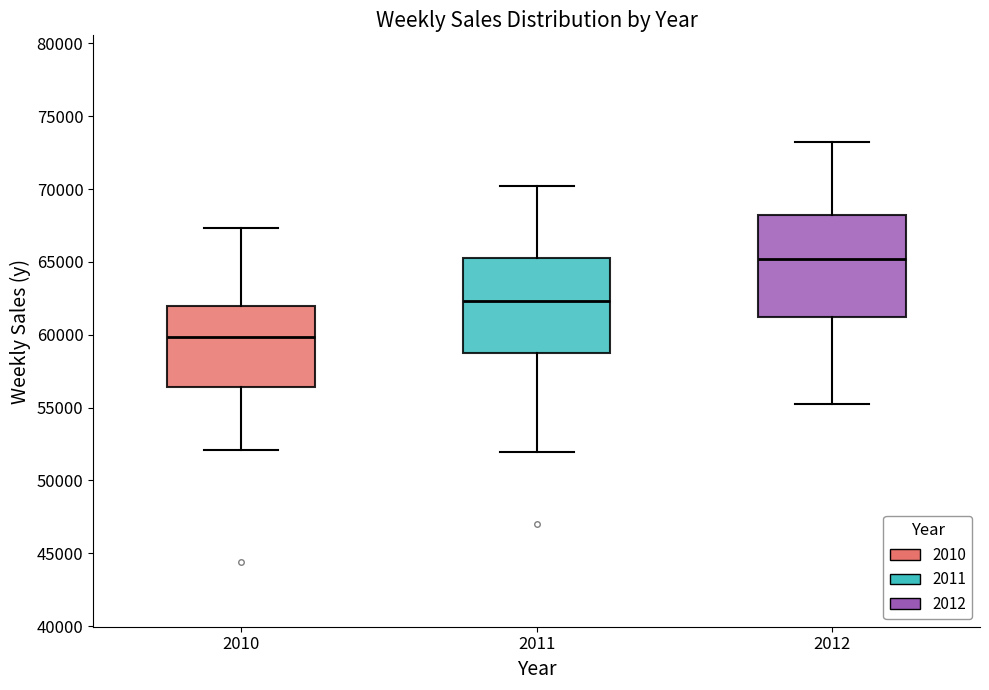

Which box has the highest median line?

2012